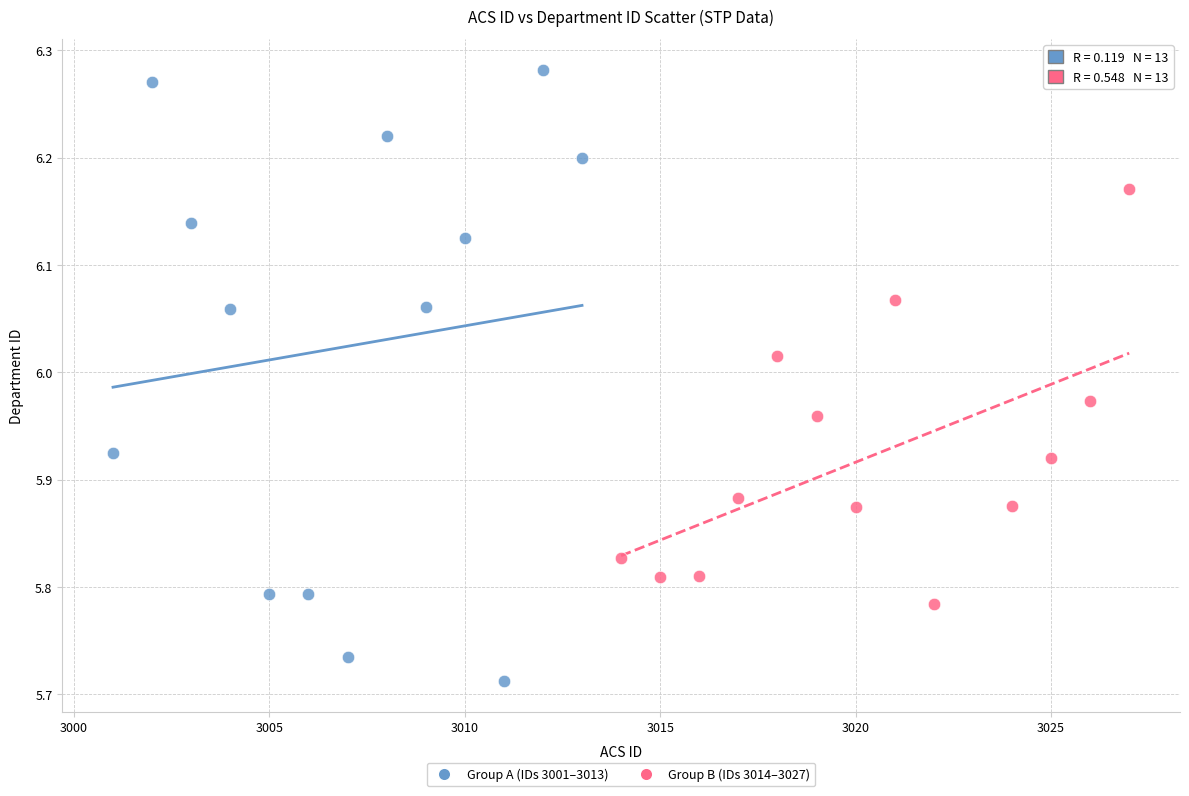

Which series contains the lowest Y value?

Group A (IDs 3001–3013)